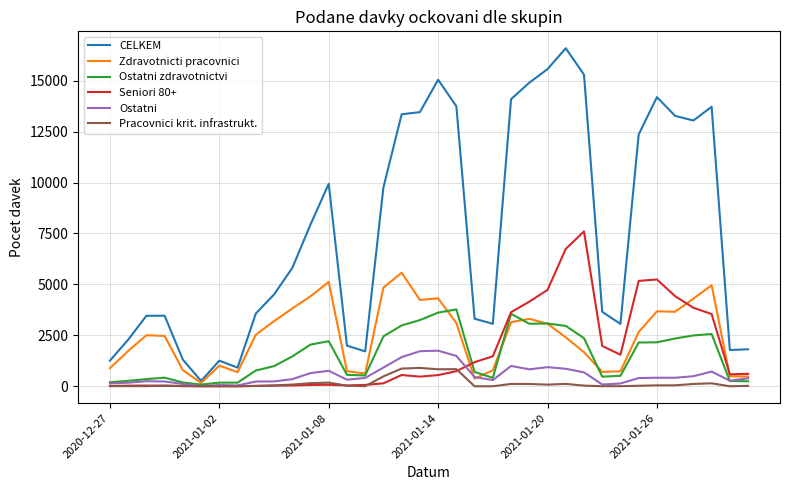

Rank the series by their maximum value, from lowest to highest.

Pracovnici krit. infrastrukt., Ostatni, Ostatni zdravotnictvi, Zdravotnicti pracovnici, Seniori 80+, CELKEM